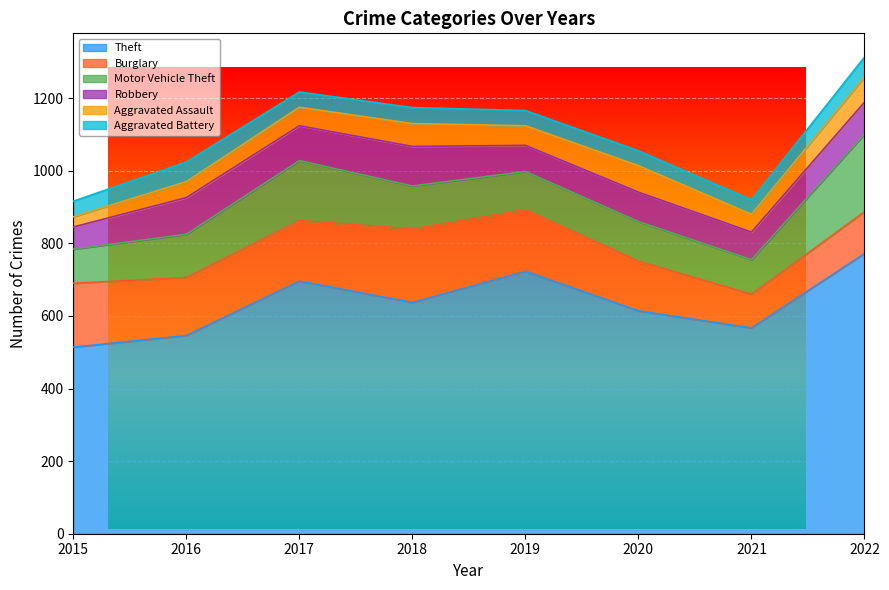

What is the average value of the Motor Vehicle Theft series?

127